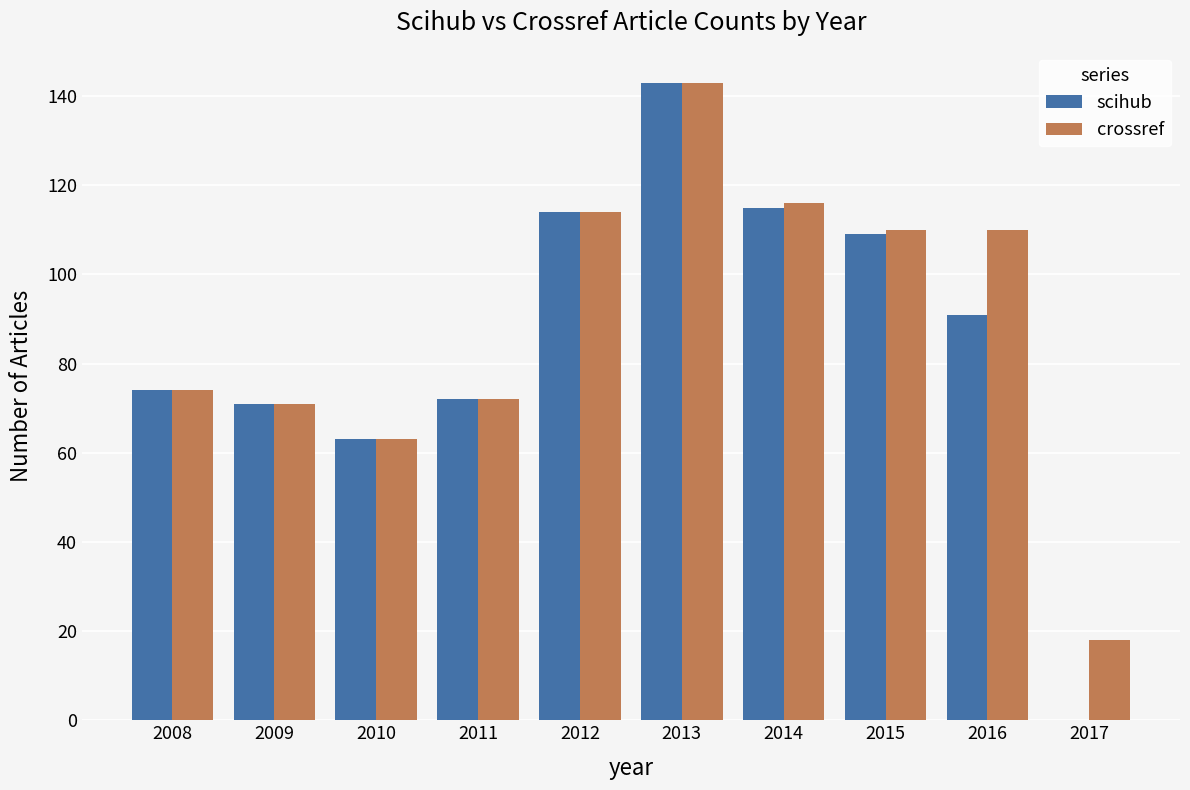

What is the difference between the scihub values at 2016 and 2014?

24